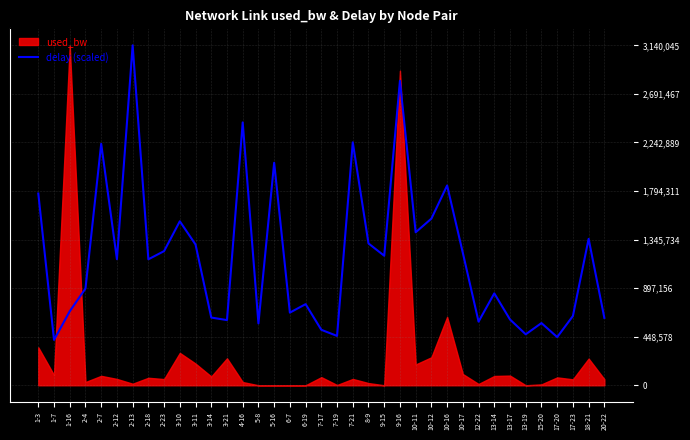

At which label does the data first exceed 1163721?

1-3